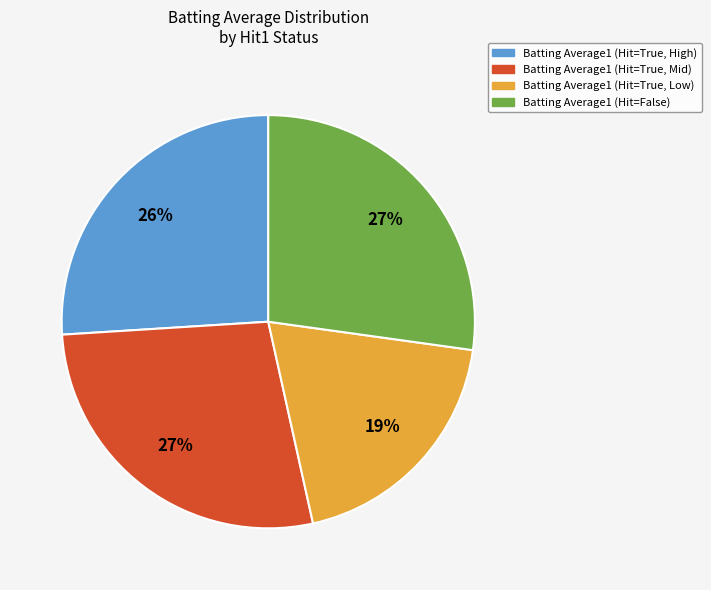

How many segments does this pie chart have?

4